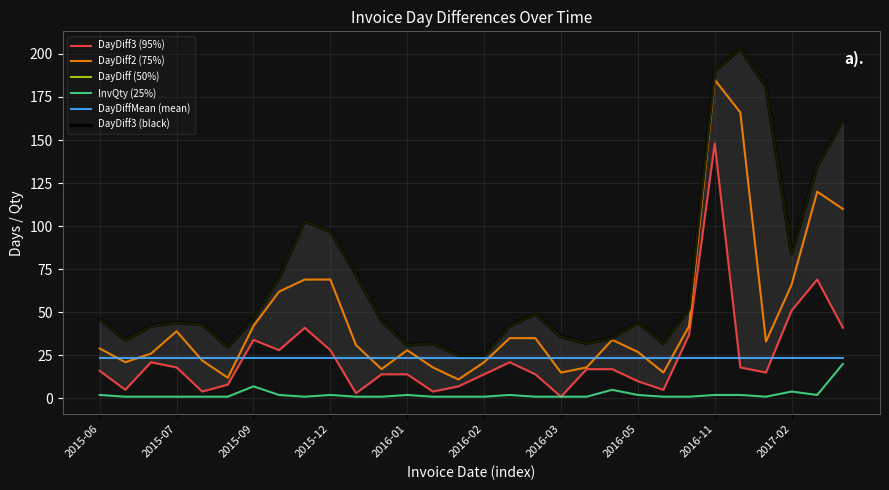

List the series in order of their peak value, lowest first.

InvQty (25%), DayDiffMean (mean), DayDiff3 (95%), DayDiff2 (75%), DayDiff (50%), DayDiff3 (black)